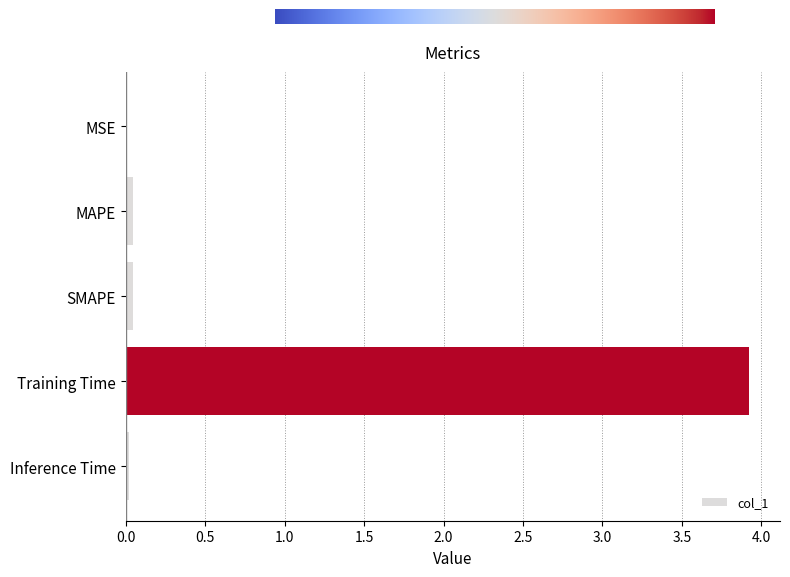

What is the sum of all values?

4.0